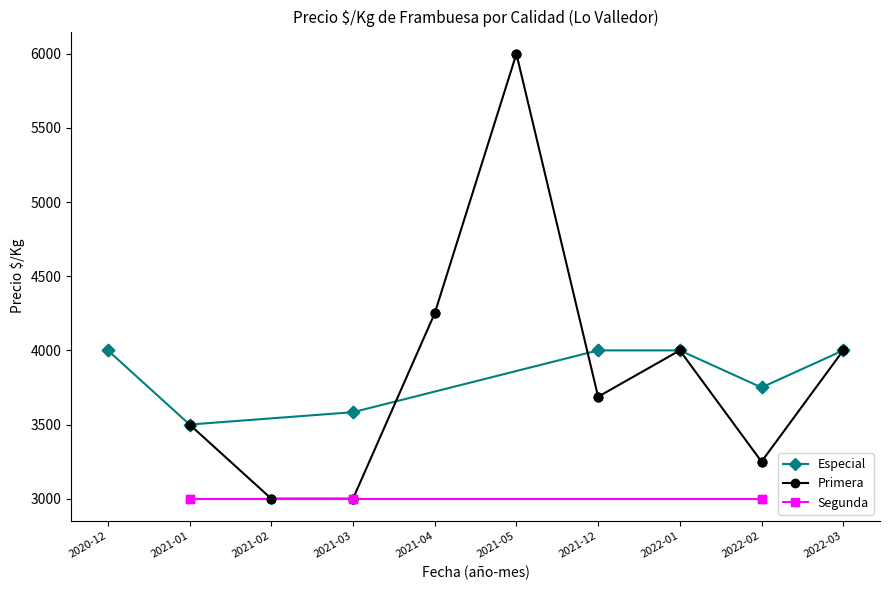

Which series contains the lowest Y value?

Primera